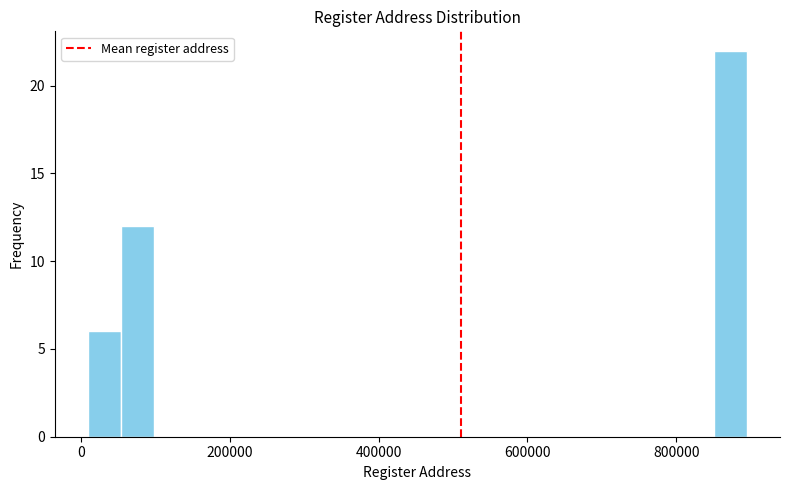

Around what value on the x-axis is the tallest bar? Give the approximate position of its centre, as read against the axis.

880000